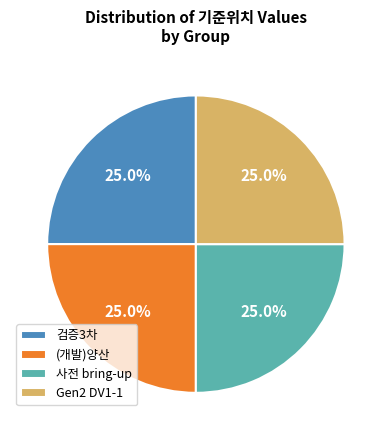

What percentage is NOT represented by (개발)양산?

75.0%